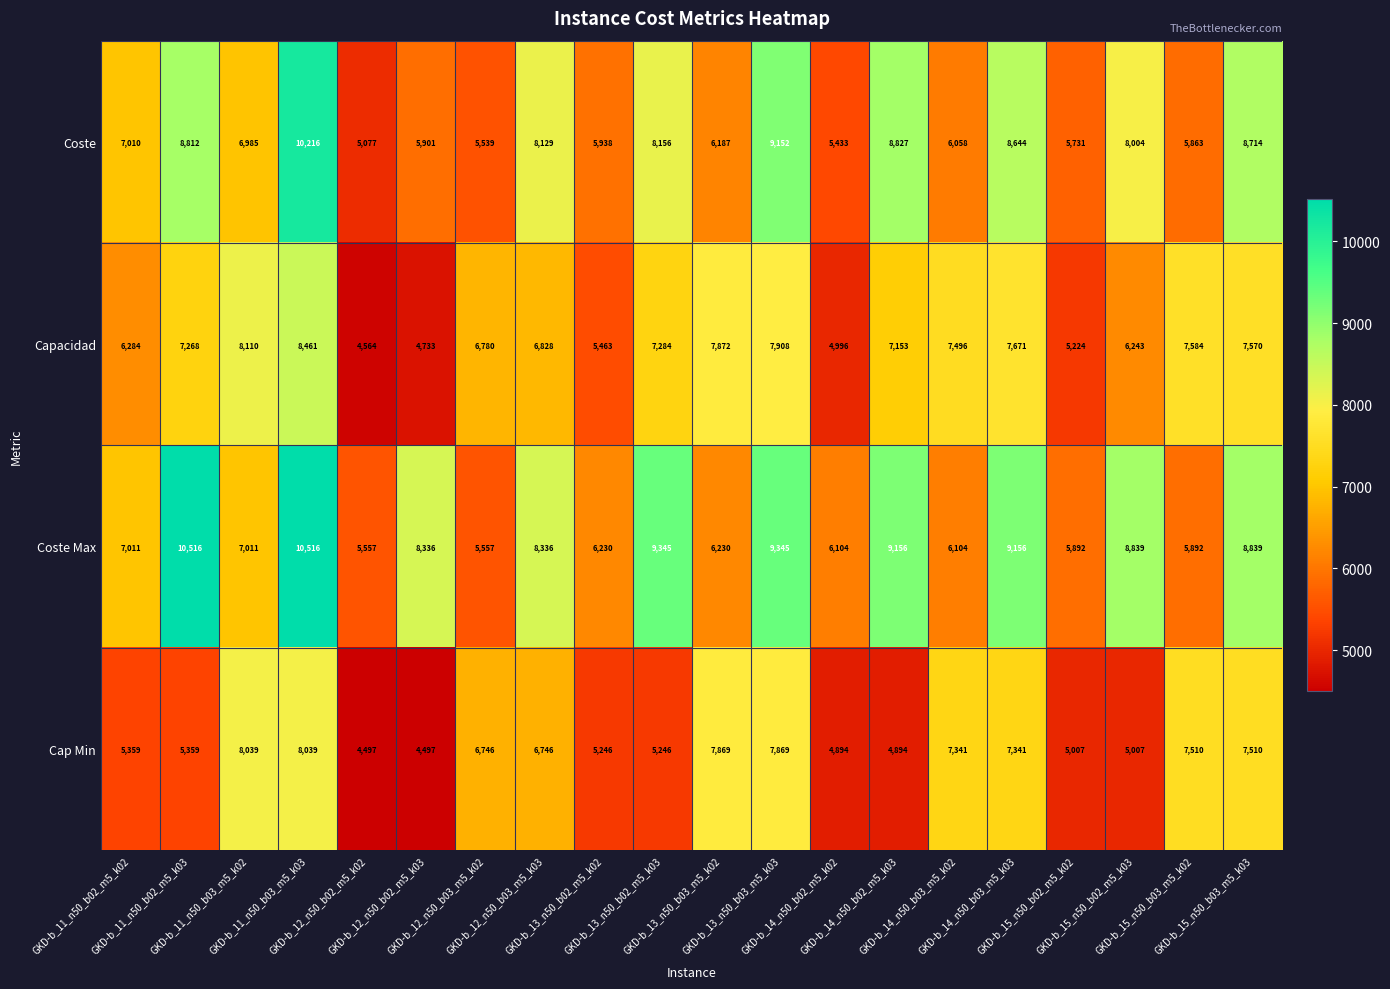

Count the number of categories in the chart.

20